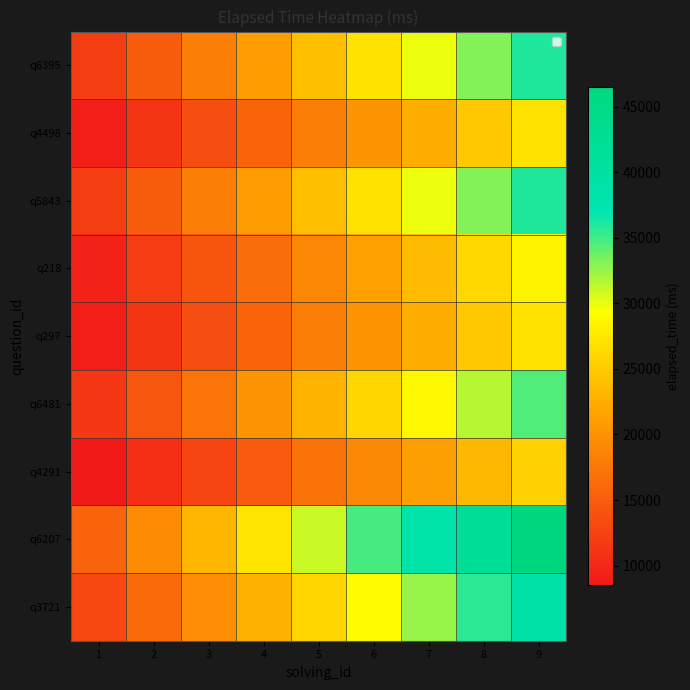

Rank the series by their maximum value, from lowest to highest.

q4291, q297, q4498, q218, q6481, q5843, q6395, q3721, q6207